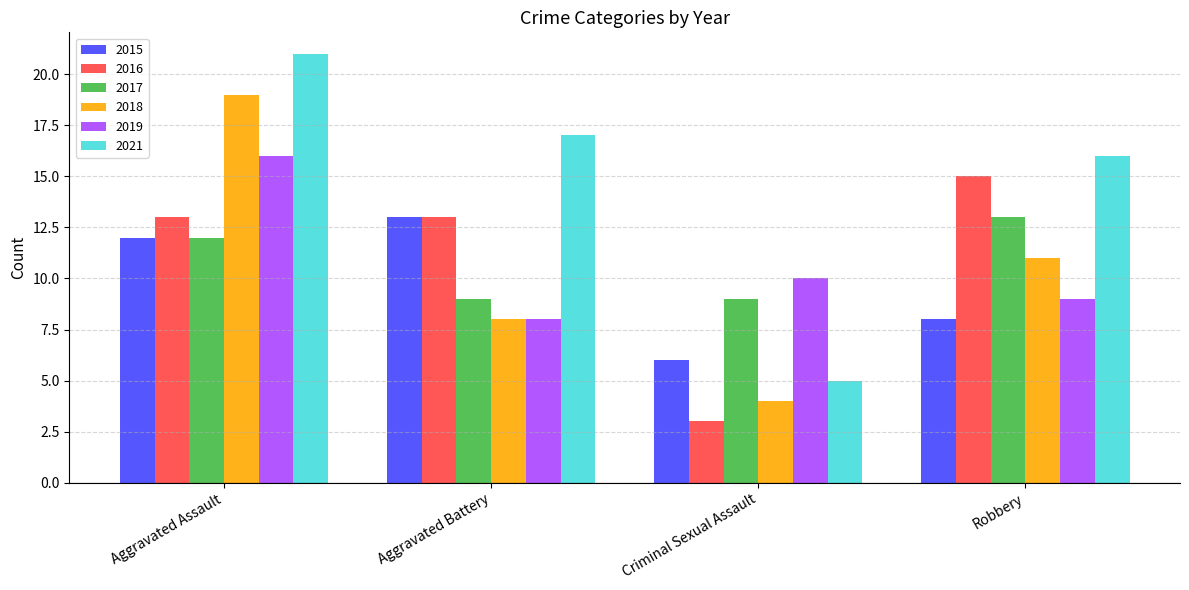

Reading left to right, transcribe all the data shown in this chart.

2015: 12	13	6	8
2016: 13	13	3	15
2017: 12	9	9	13
2018: 19	8	4	11
2019: 16	8	10	9
2021: 21	17	5	16